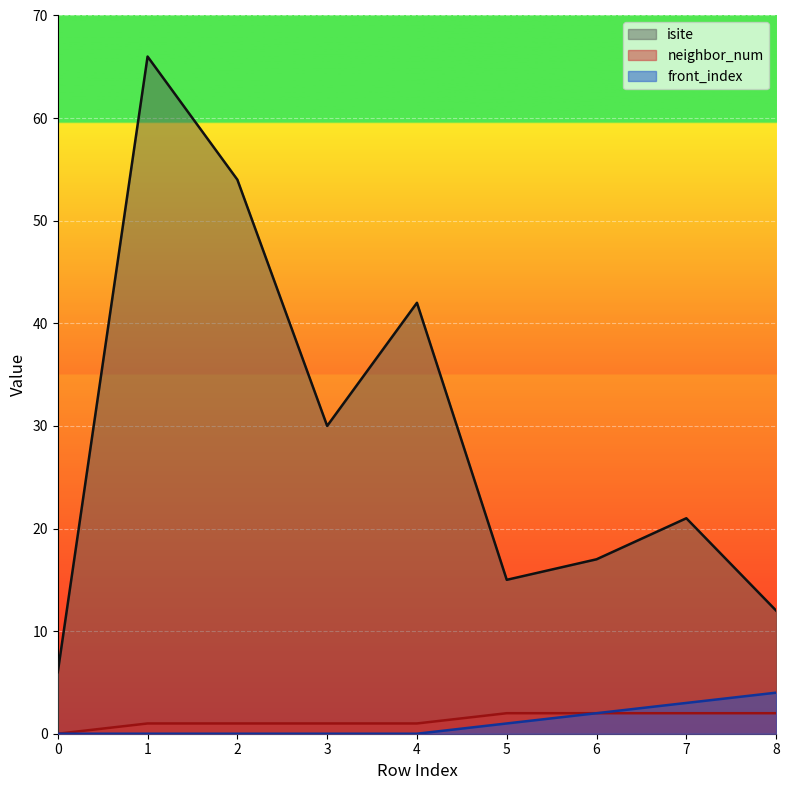

At which label does neighbor_num first exceed 1?

5